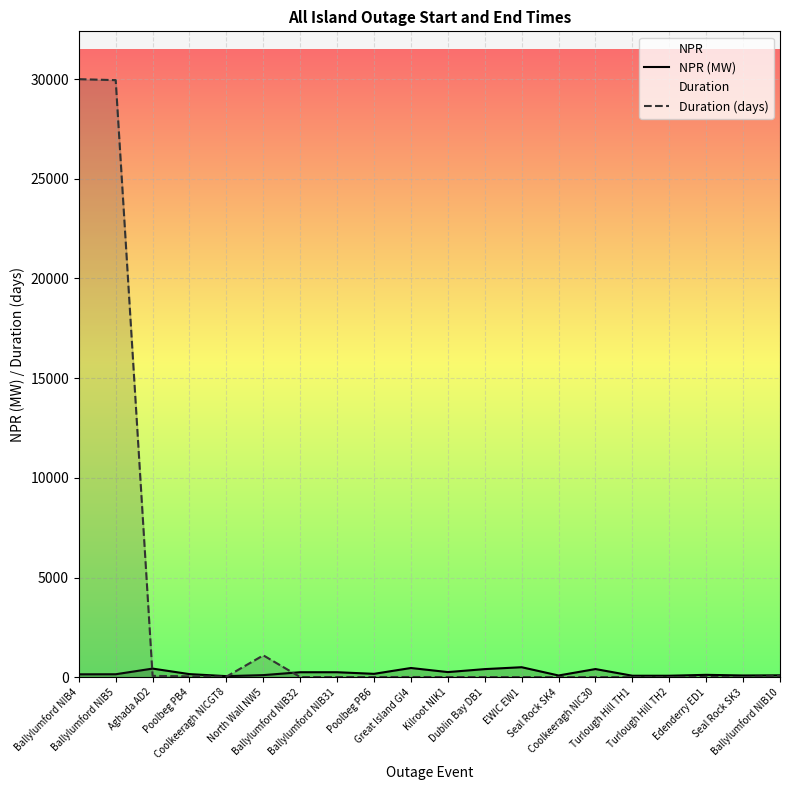

Is the value of NPR (MW) at Turlough Hill TH2 greater than the value of Duration (days) at Great Island GI4?

Yes